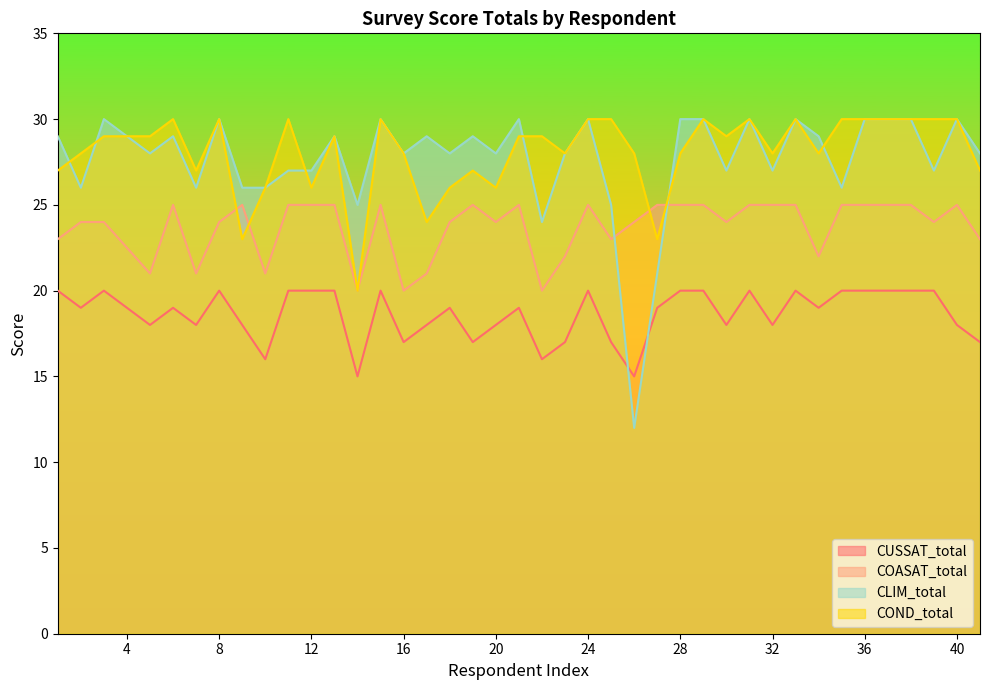

Which series has the largest total across all categories?

COND_total